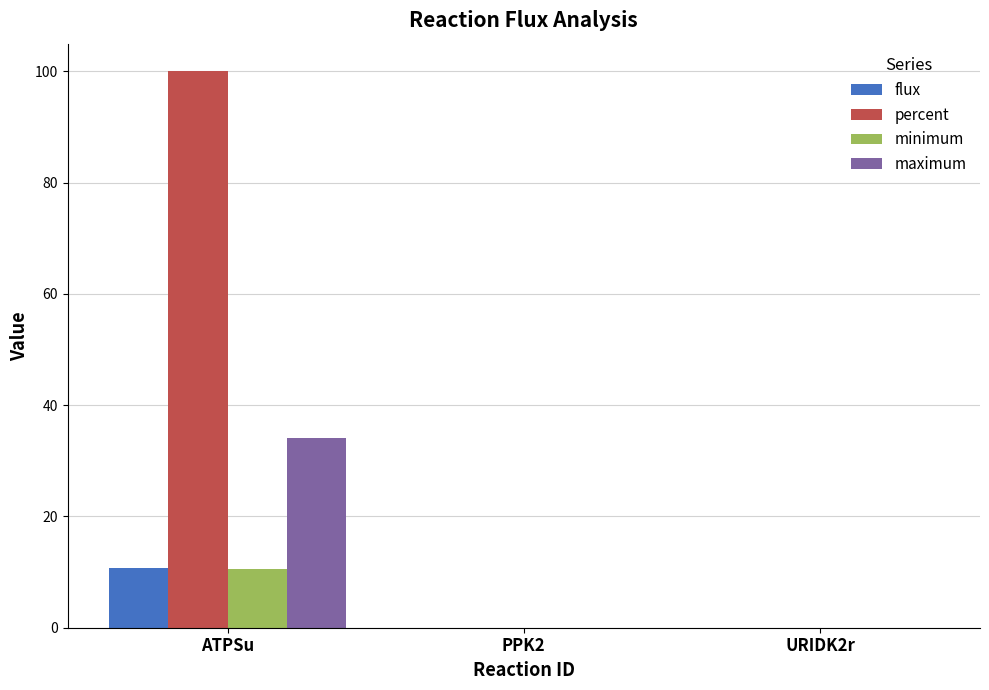

Which series has the largest total across all categories?

percent